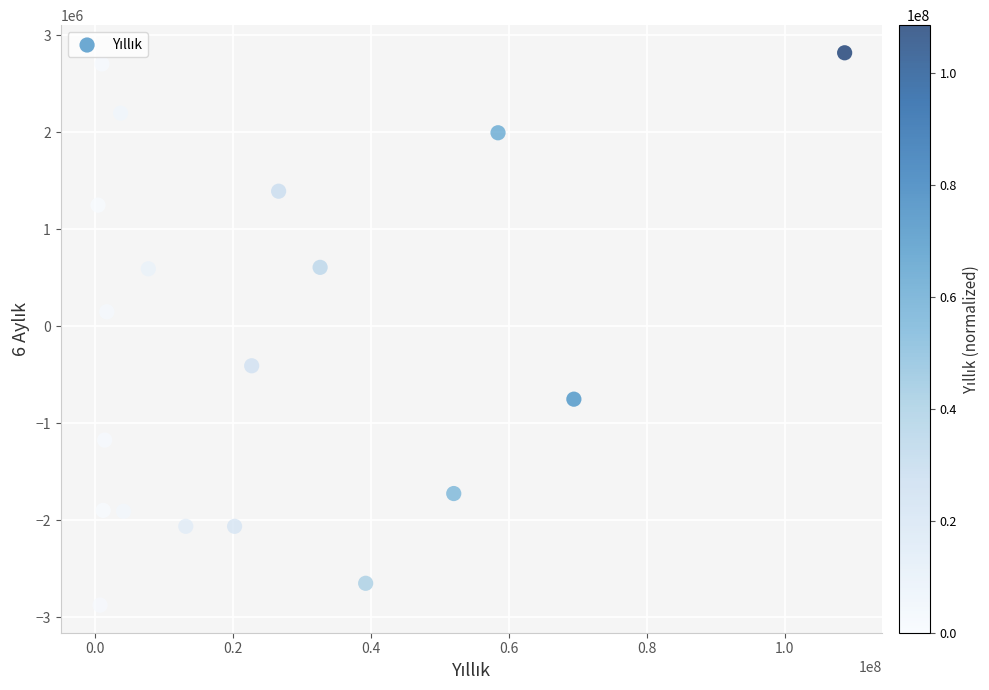

What Y value in the scatter plot is closest to -28516?

148538.6